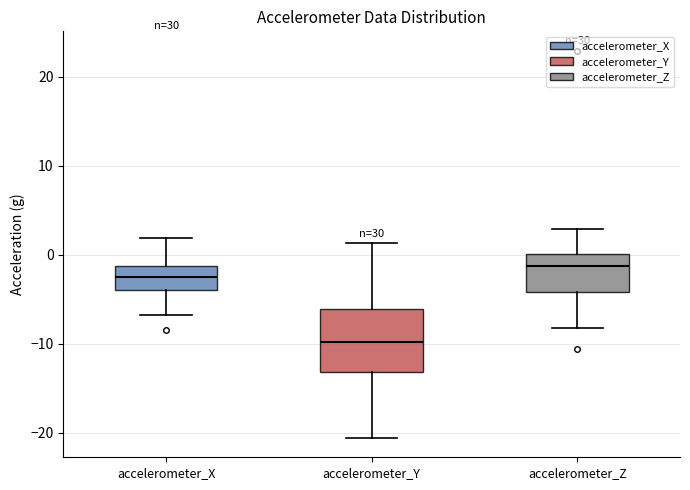

Which box is the tallest, from its lower edge to its upper edge?

accelerometer_Y